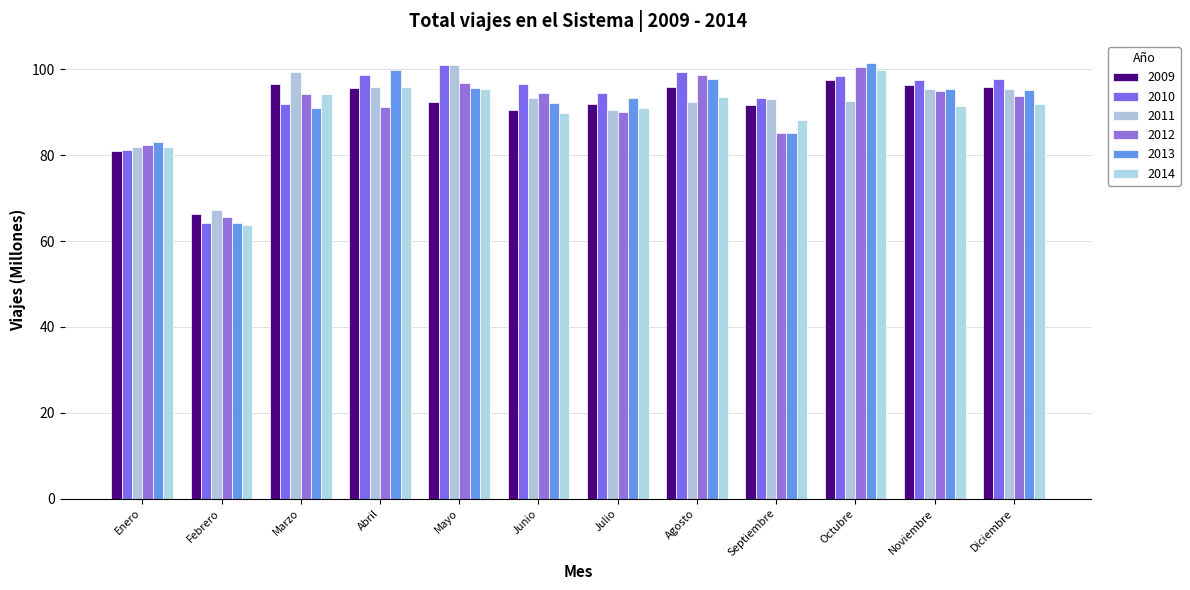

What is the difference between the second highest and second lowest values in the 2010 series?

18.0